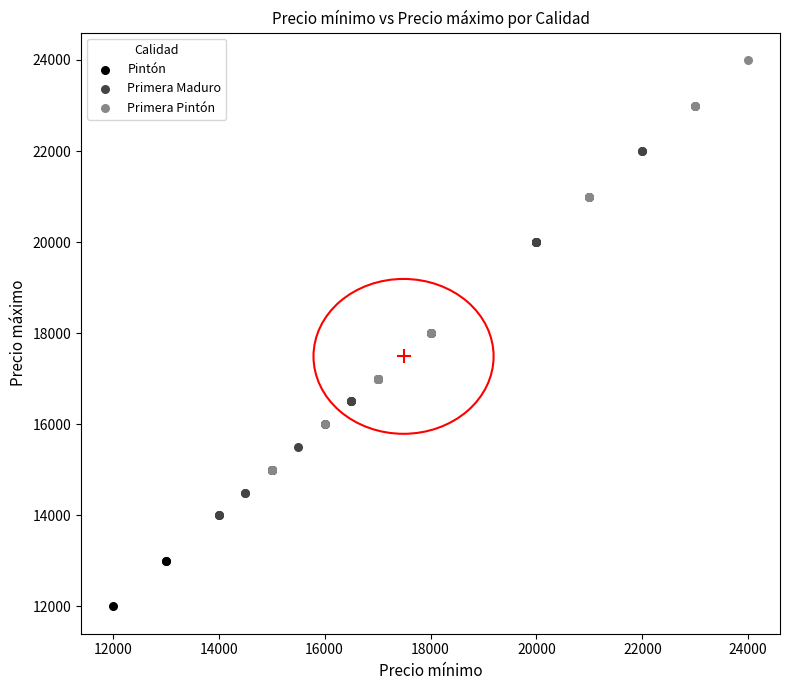

What are all the series names shown in the legend?

Pintón, Primera Maduro, Primera Pintón